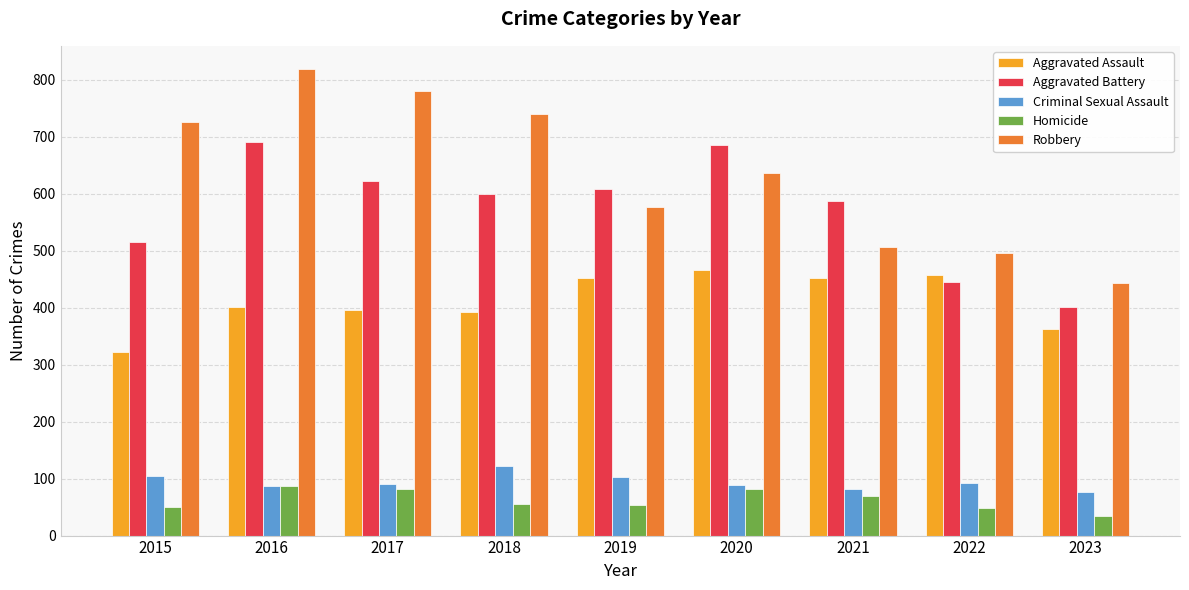

The value of Criminal Sexual Assault at 2017 is 125. True or false?

False